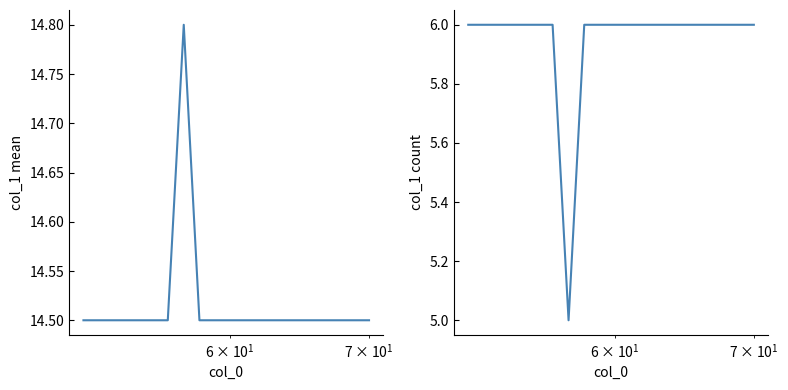

What is the difference between the maximum and minimum values in the mean col_1 series?

0.3